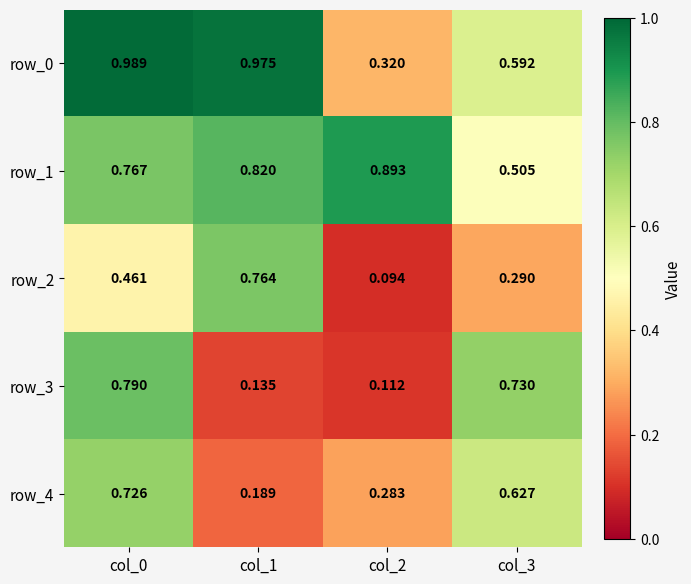

At which label is row_1 closest to 0?

col_3